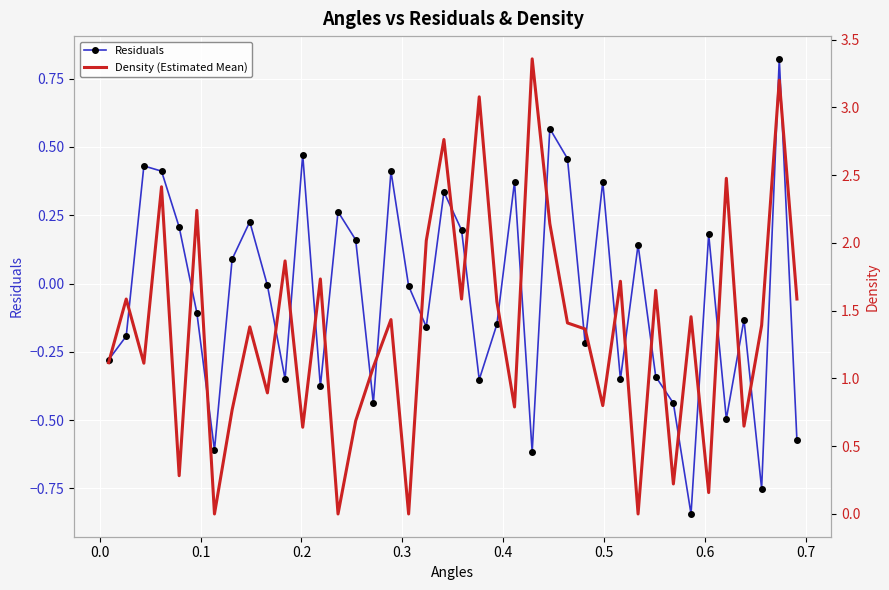

True or false: Residuals has more than 1 points higher than both neighbors.

True